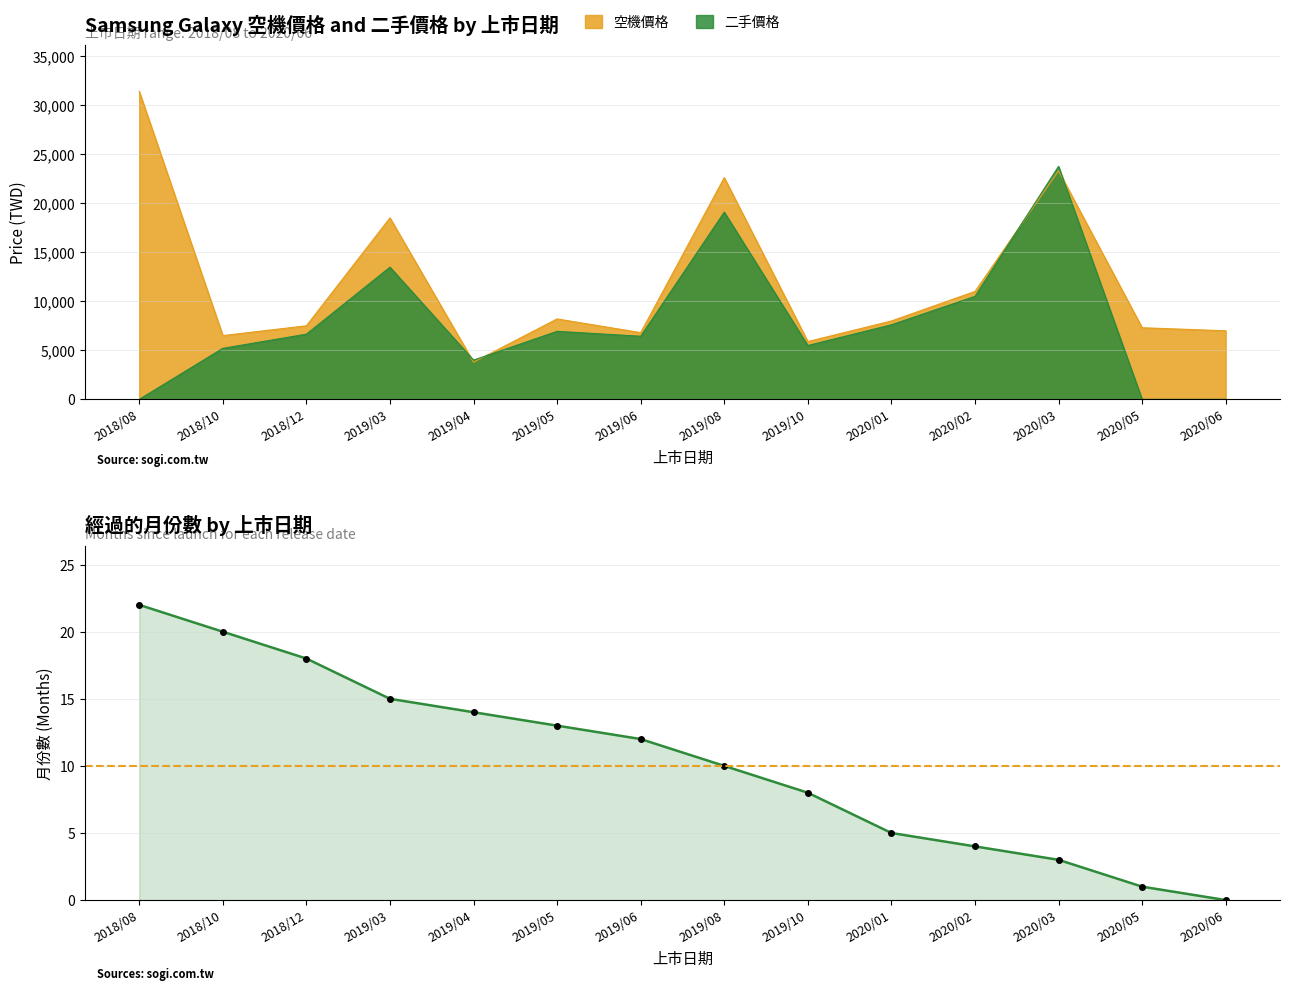

Which category has the highest value across all series?

2018/08